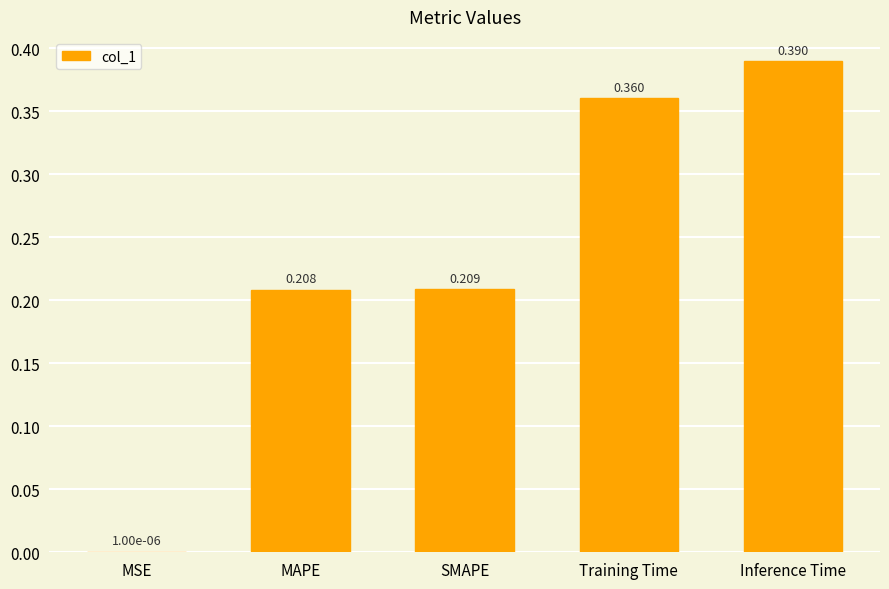

At which label is the value closest to 0?

MSE